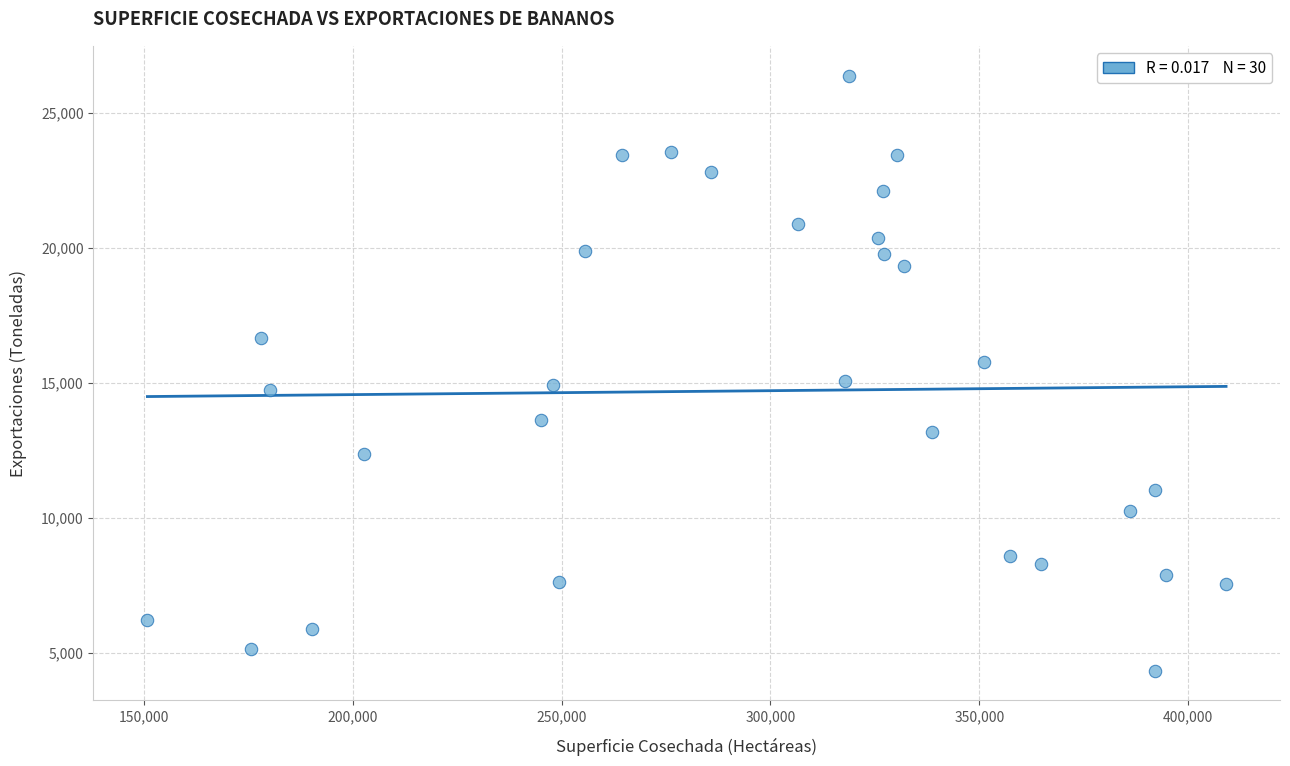

What is the range of Y values (max minus min)?

22023.1